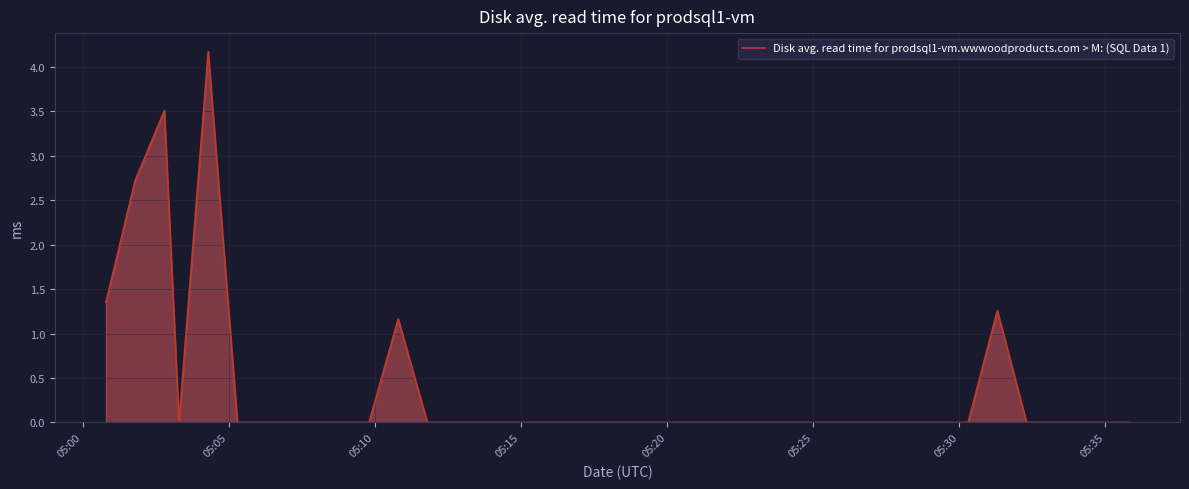

What is the difference between the maximum and minimum values?

4.2